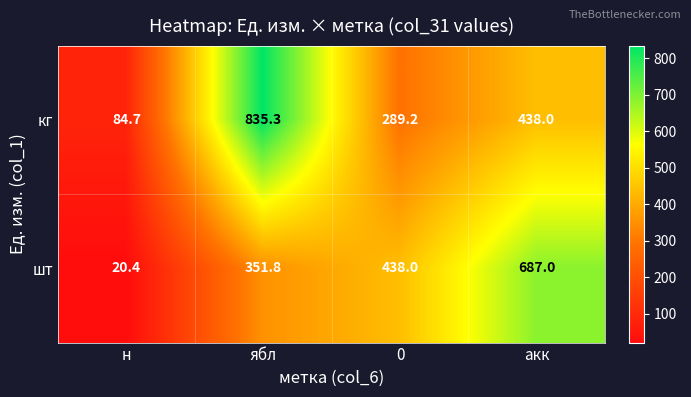

At ябл, list the series in order from smallest to largest.

шт, кг